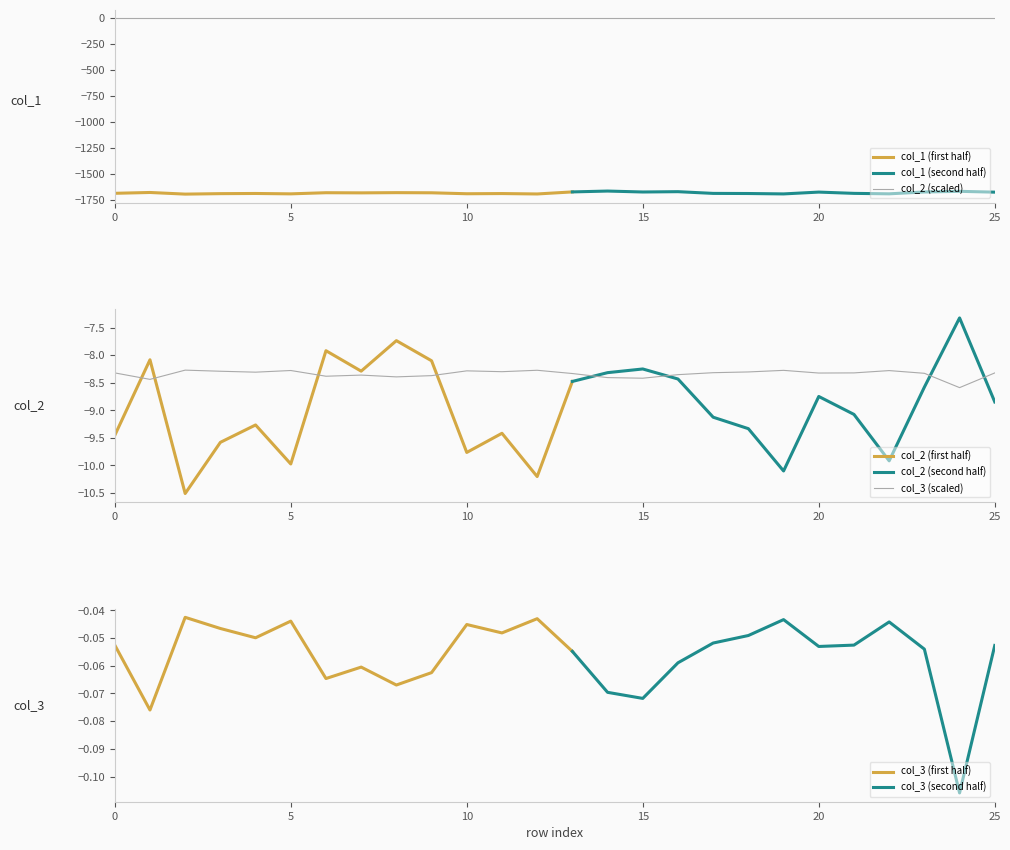

What is the smallest value displayed?

-8.6